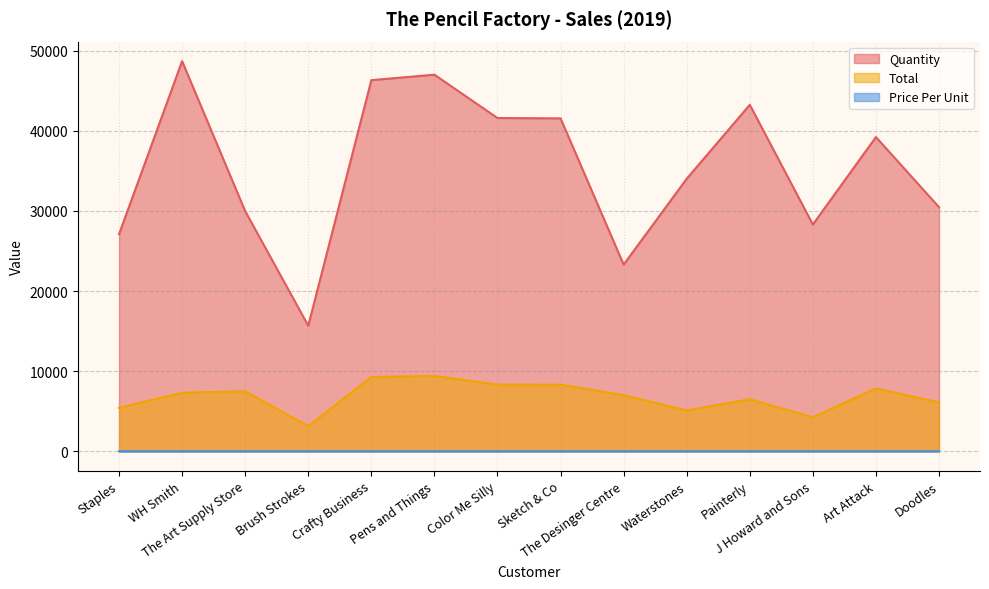

Reading right to left, transcribe all the data shown in this chart.

Quantity: Doodles=30468.0	Art Attack=39218.0	J Howard and Sons=28305.0	Painterly=43247.0	Waterstones=34014.0	The Desinger Centre=23299.0	Sketch & Co=41552.0	Color Me Silly=41595.0	Pens and Things=47003.0	Crafty Business=46321.0	Brush Strokes=15667.0	The Art Supply Store=29970.0	WH Smith=48696.0	Staples=27095.0
Total: Doodles=6093.6	Art Attack=7843.6	J Howard and Sons=4245.8	Painterly=6487.1	Waterstones=5102.1	The Desinger Centre=6989.7	Sketch & Co=8310.4	Color Me Silly=8319.0	Pens and Things=9400.6	Crafty Business=9264.2	Brush Strokes=3133.4	The Art Supply Store=7492.5	WH Smith=7304.4	Staples=5419.0
Price Per Unit: Doodles=0.2	Art Attack=0.2	J Howard and Sons=0.1	Painterly=0.1	Waterstones=0.1	The Desinger Centre=0.3	Sketch & Co=0.2	Color Me Silly=0.2	Pens and Things=0.2	Crafty Business=0.2	Brush Strokes=0.2	The Art Supply Store=0.2	WH Smith=0.1	Staples=0.2